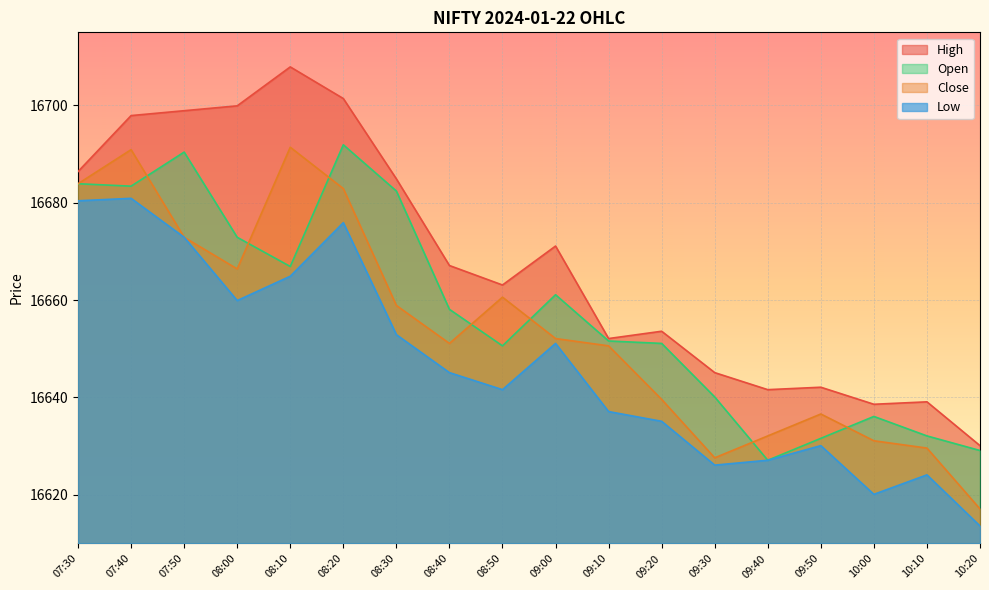

True or false: Open and Low intersect in this chart.

False